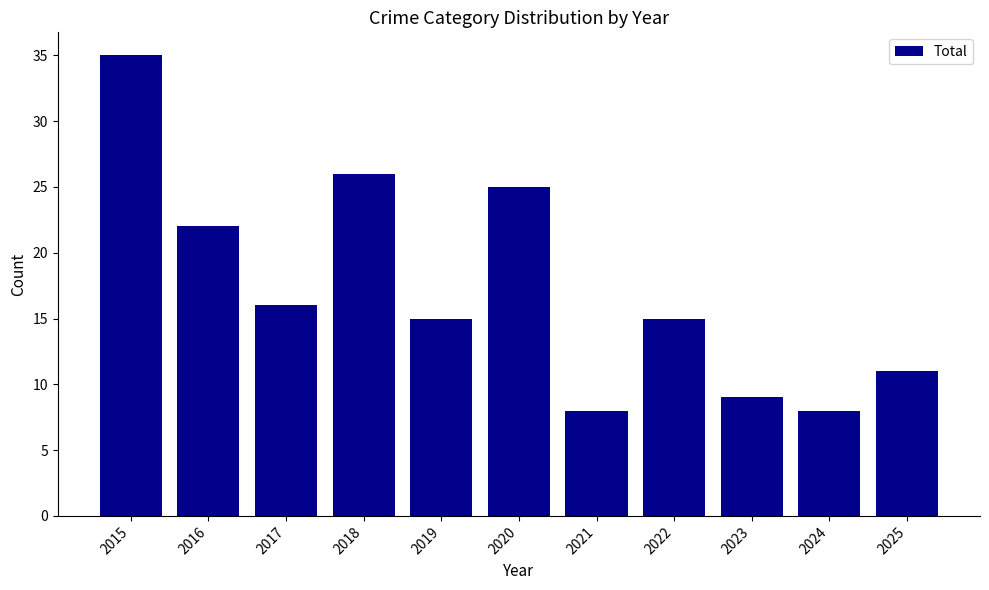

Reading left to right, extract all data points from this chart.

35	22	16	26	15	25	8	15	9	8	11